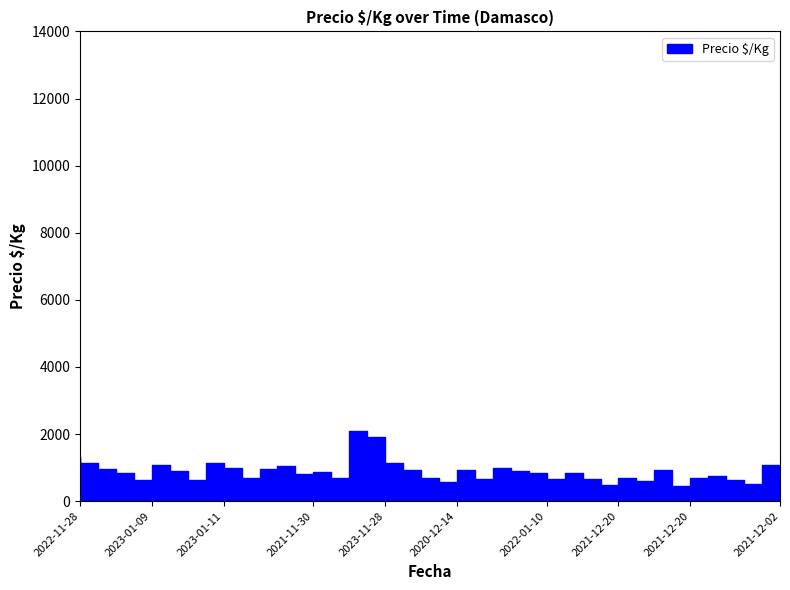

At which label is the value closest to 1261?

2022-11-28